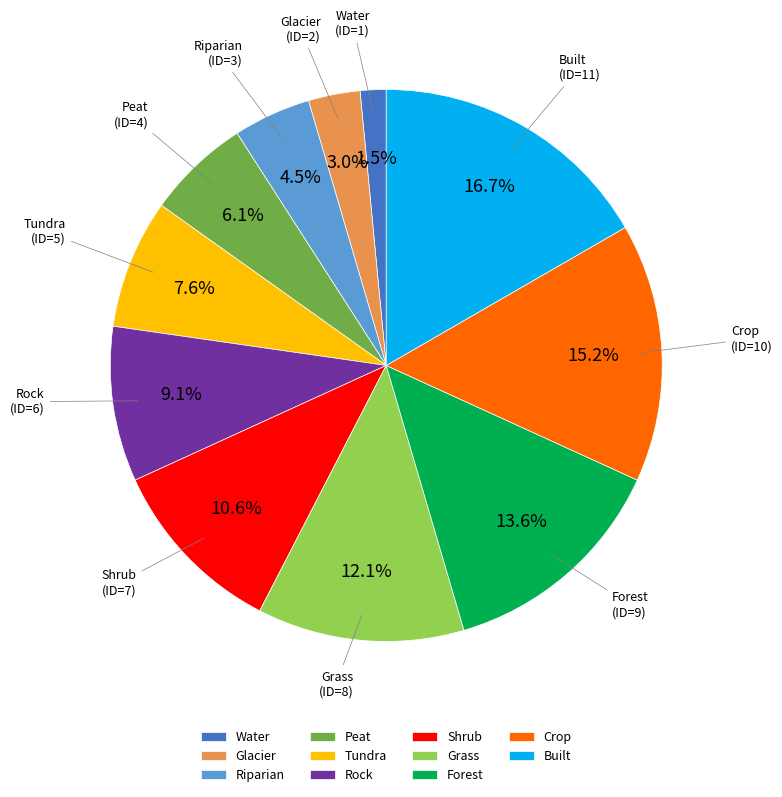

How many segments does this pie chart have?

11